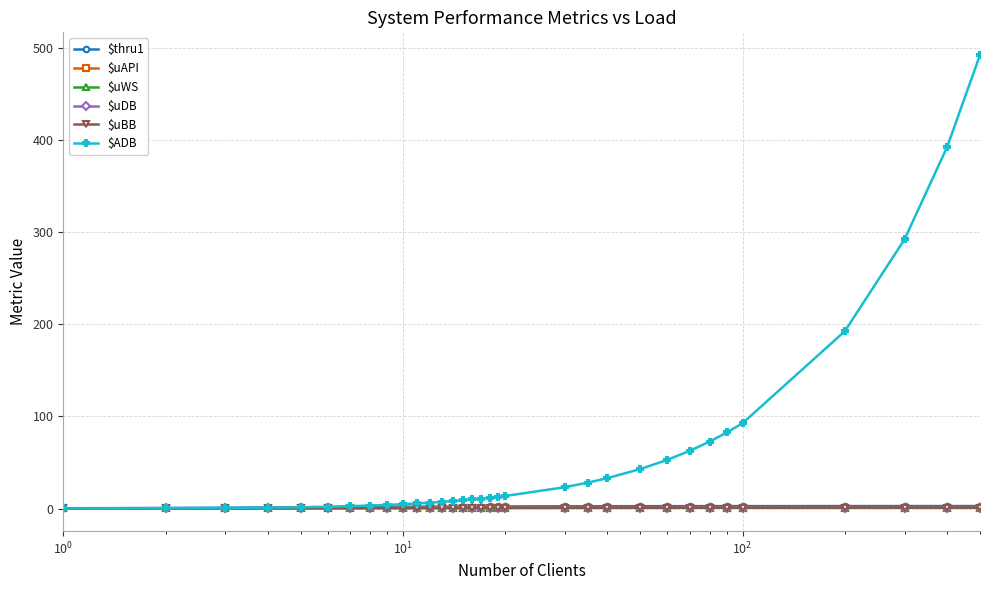

Which series has the widest spread of values?

$ADB